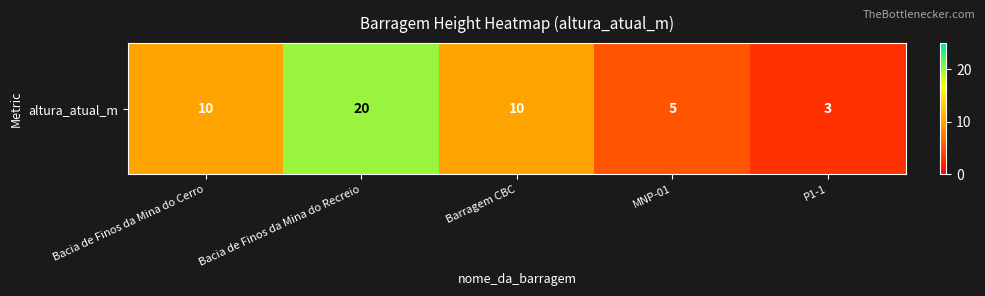

What is the difference between the second highest and second lowest values?

5